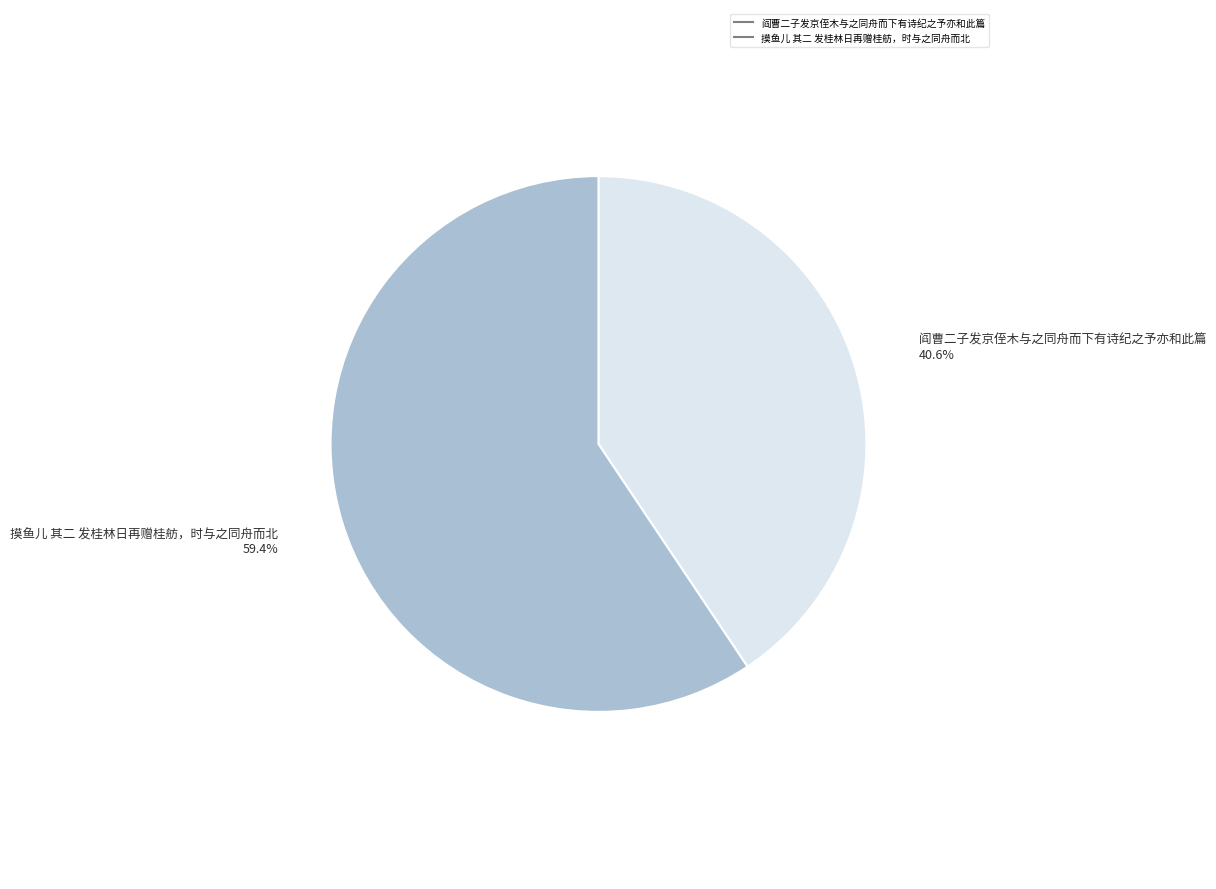

Which slice represents more than half of the pie?

摸鱼儿 其二 发桂林日再赠桂舫，时与之同舟而北